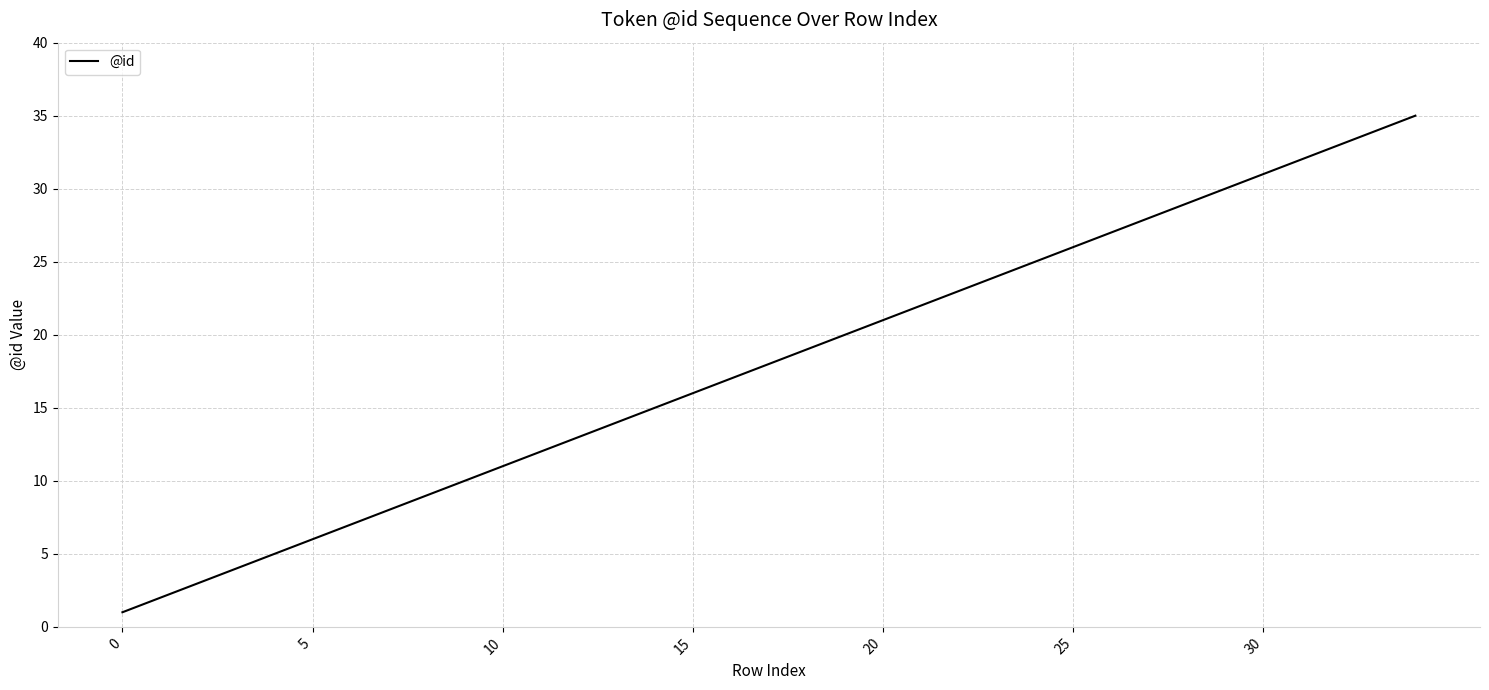

What is the maximum value shown in the chart?

35